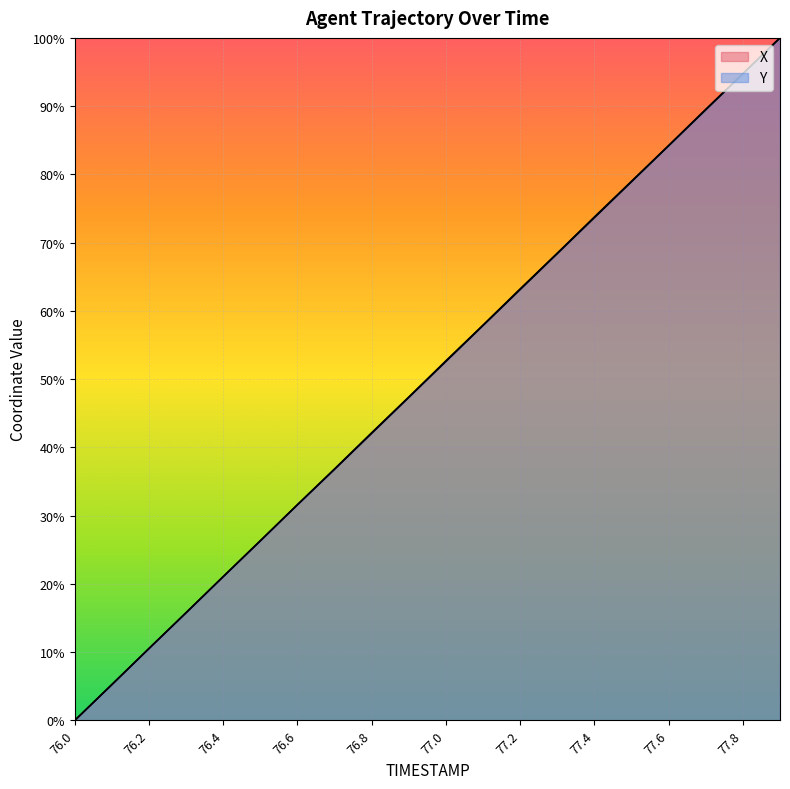

How many lines are shown in the chart?

2